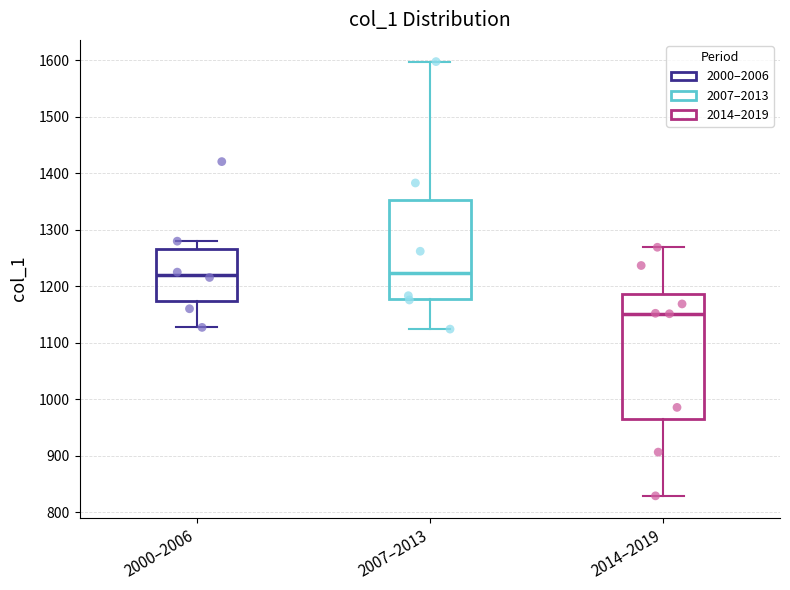

Which box has the lowest median line?

2014–2019